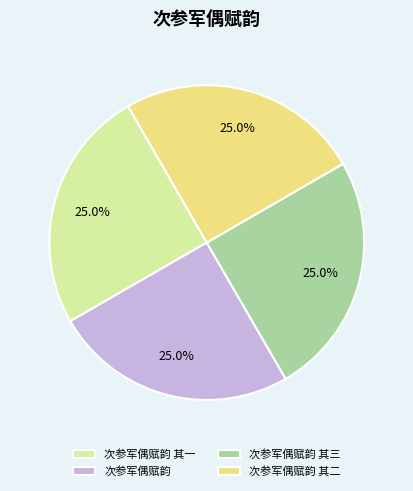

Does any single category account for the majority?

No